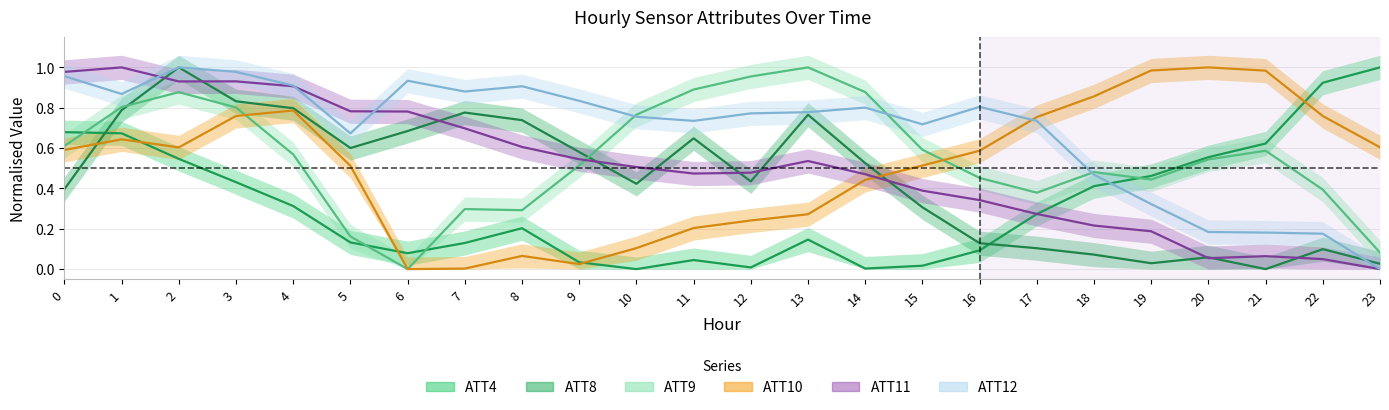

At which category is the sum across all series the highest?

2